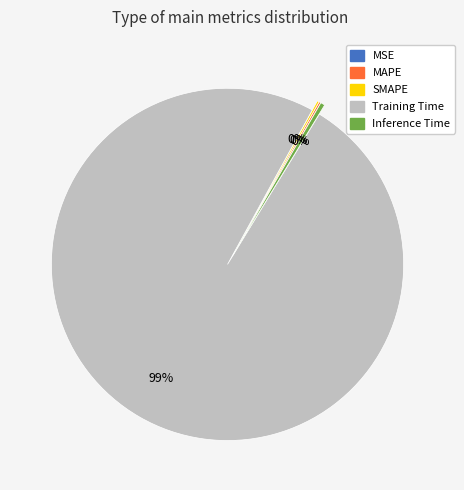

What is the largest slice in the pie chart?

Training Time